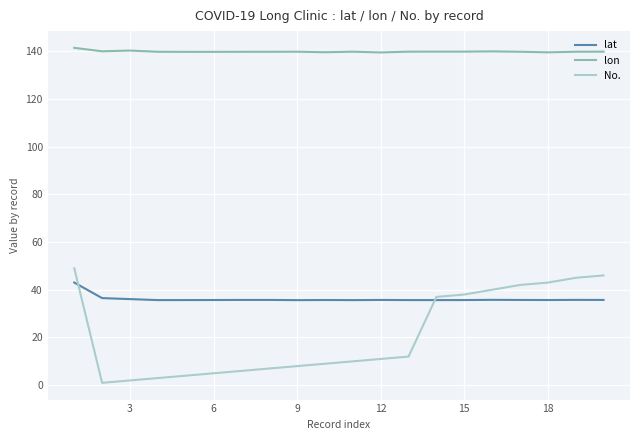

Which series has the largest total across all categories?

lon